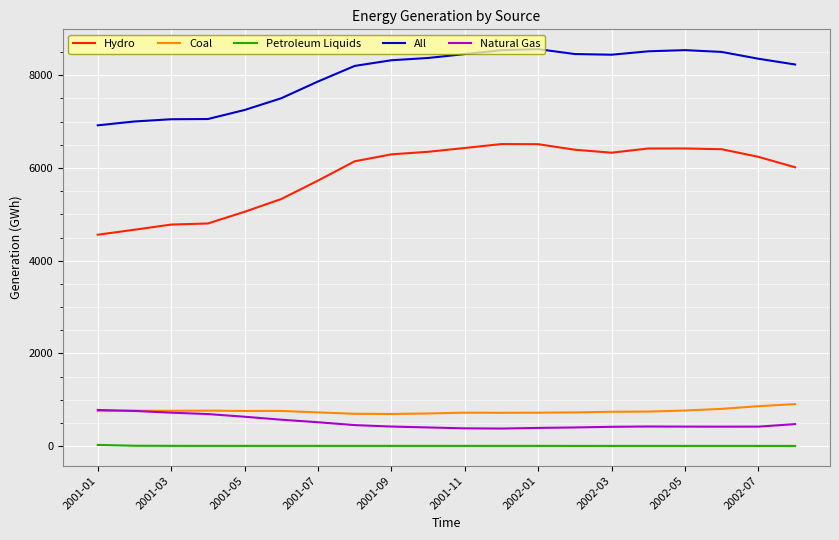

What is the greatest value displayed?

8563.8